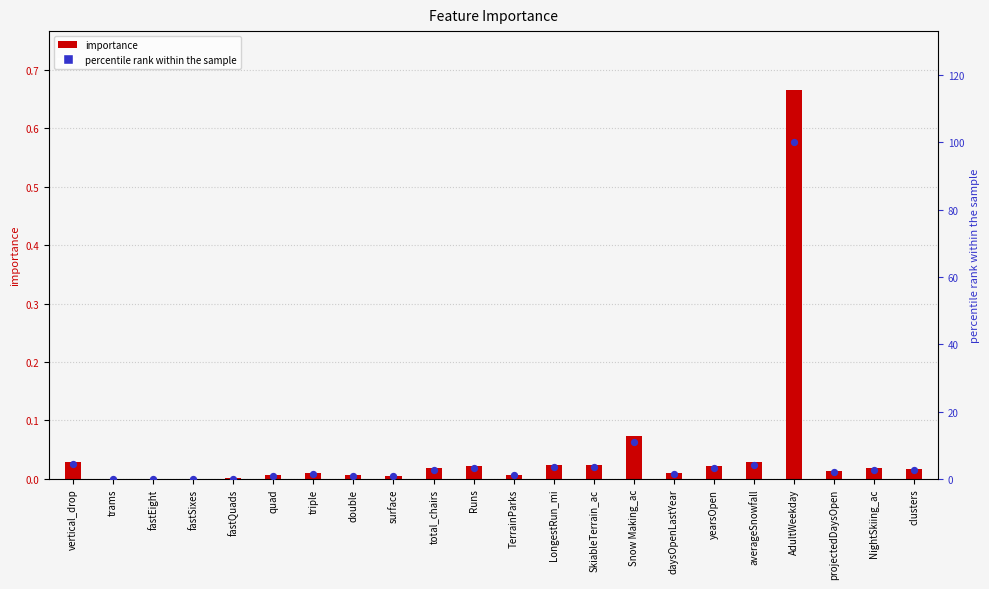

At how many categories does at least one series exceed 13?

1